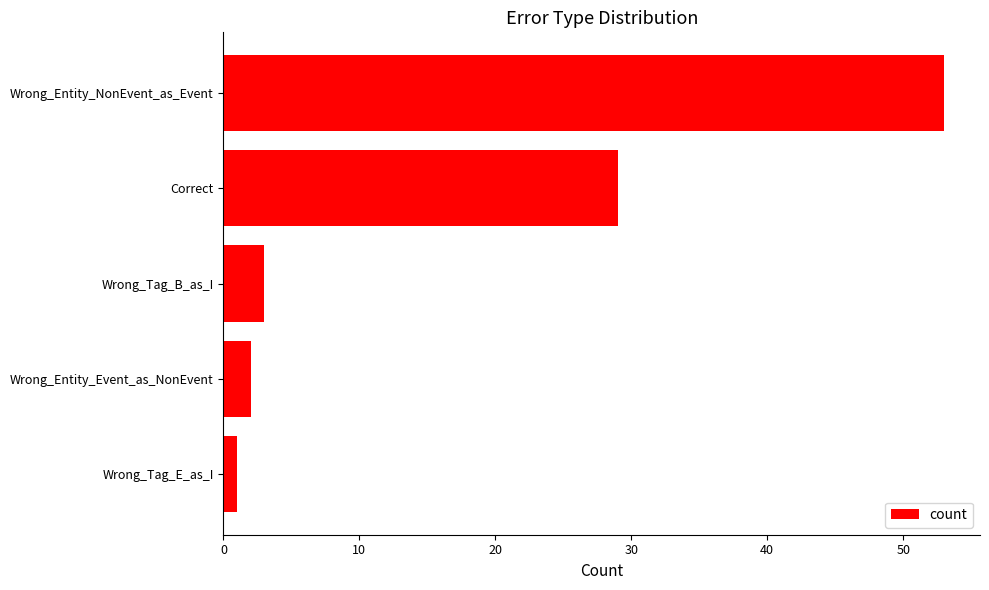

What is the ratio of the value at Correct to the value at Wrong_Entity_Event_as_NonEvent?

14.5